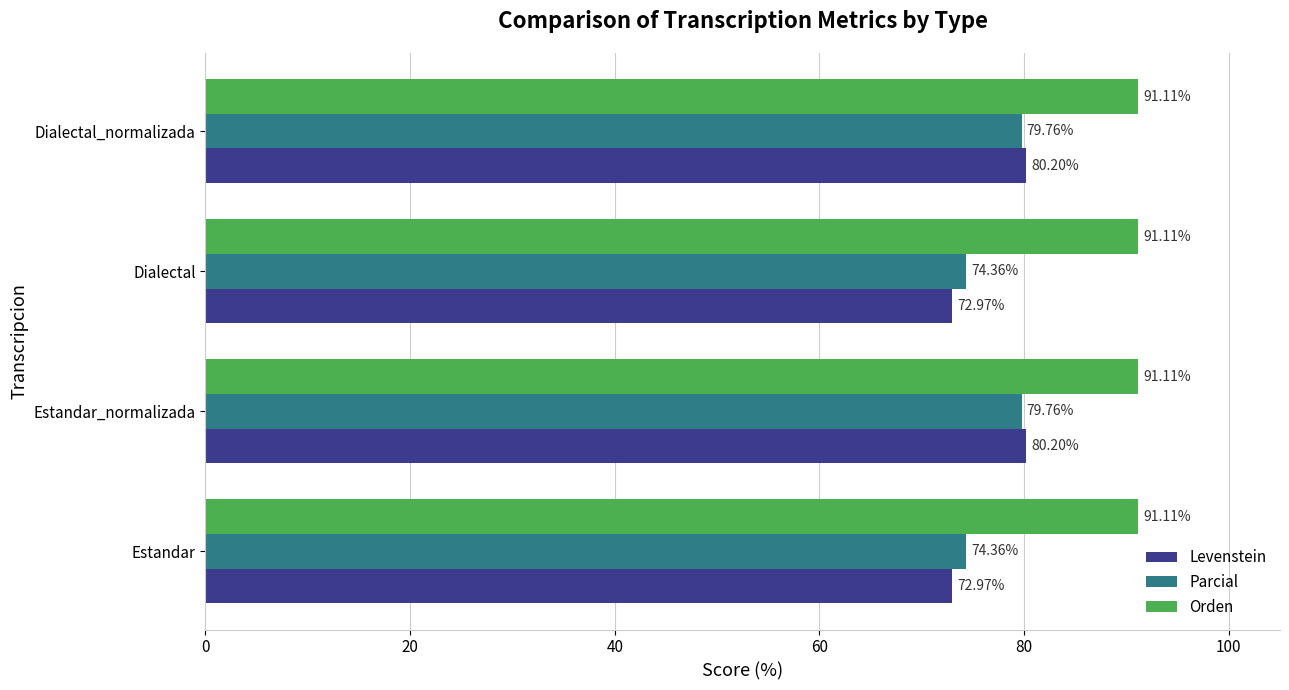

Count the number of categories in the chart.

4